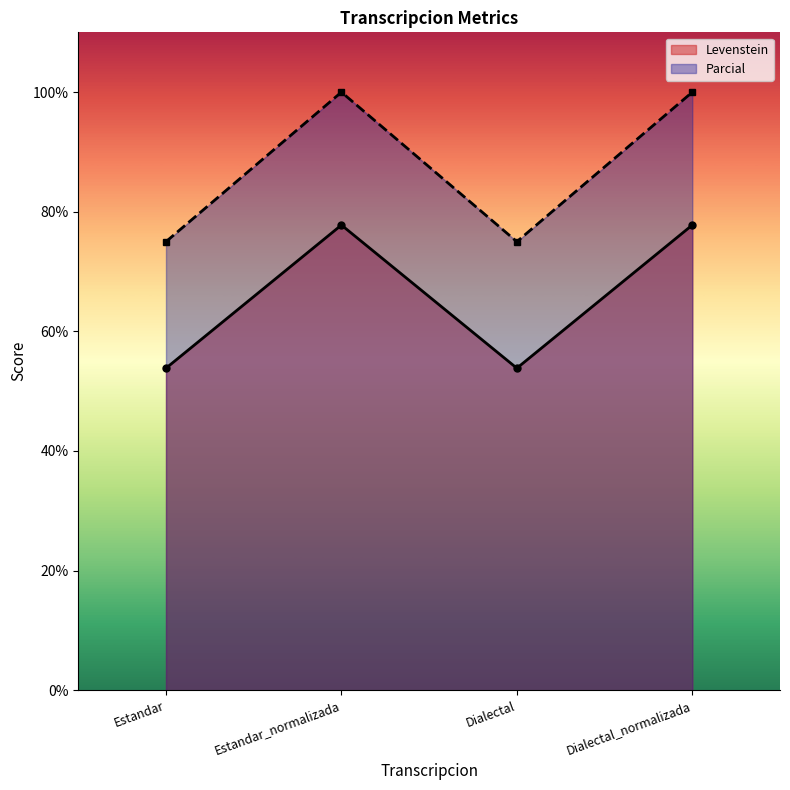

How many interior local valleys does the Levenstein series have?

1